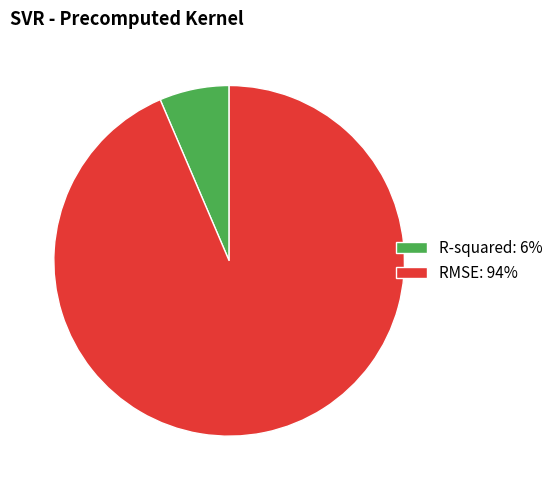

Is it true that R-squared is 1% of the pie?

False